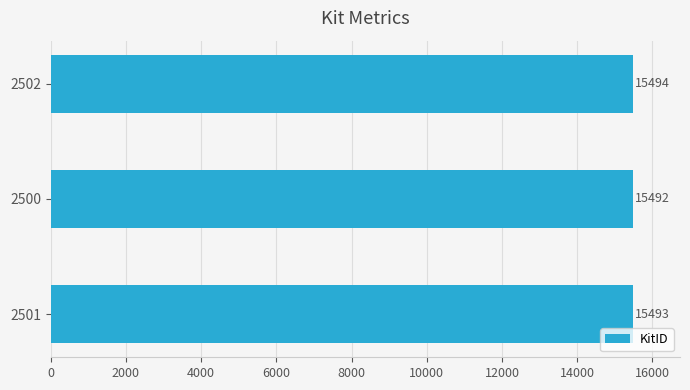

True or false: the data shows 8165 at 2502.

False